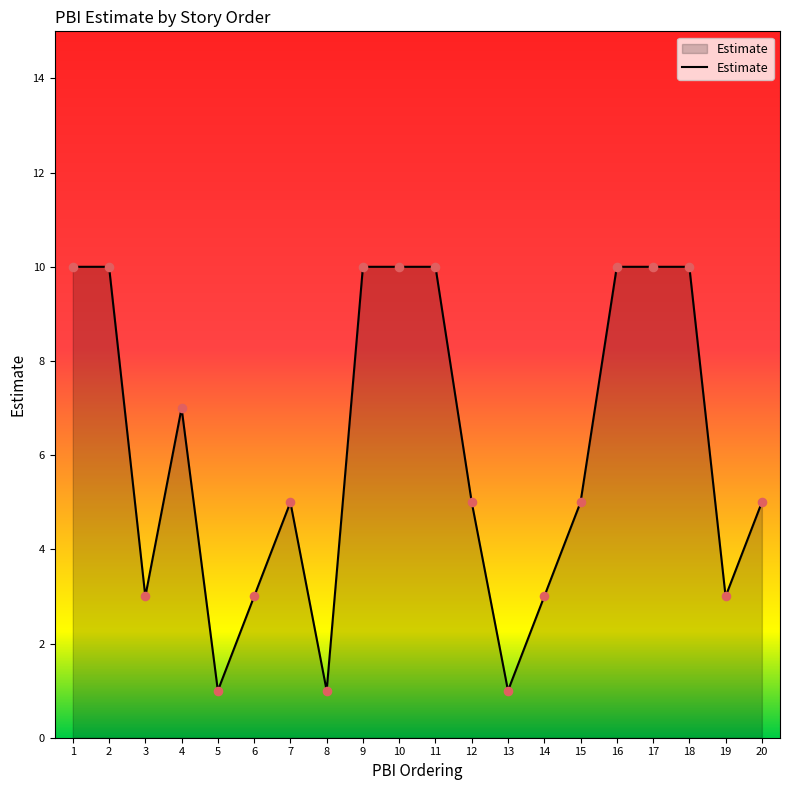

Between 12 and 16, which is larger?

16